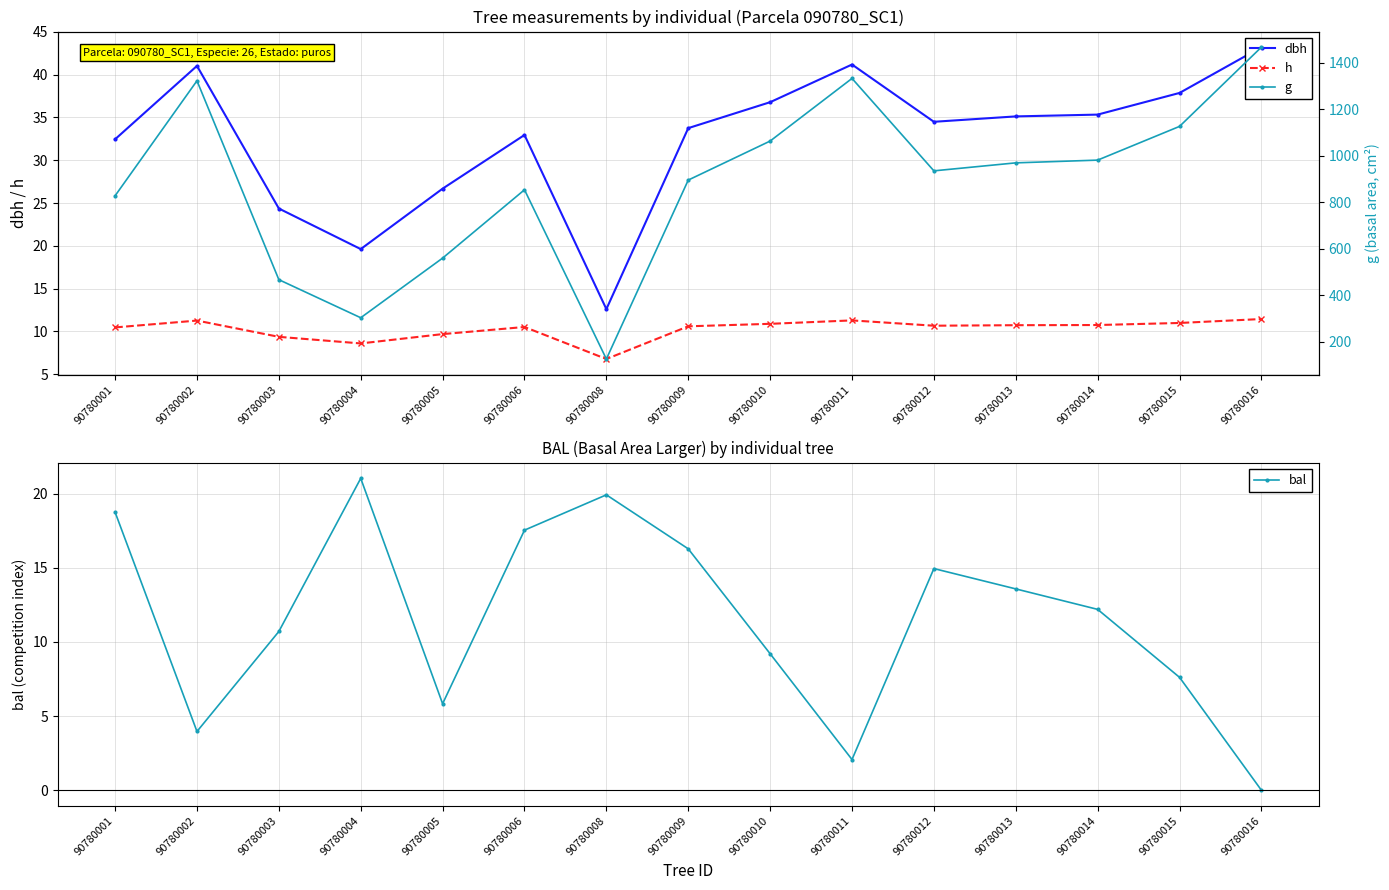

What is the approximate value of bal at 90780006?

17.5